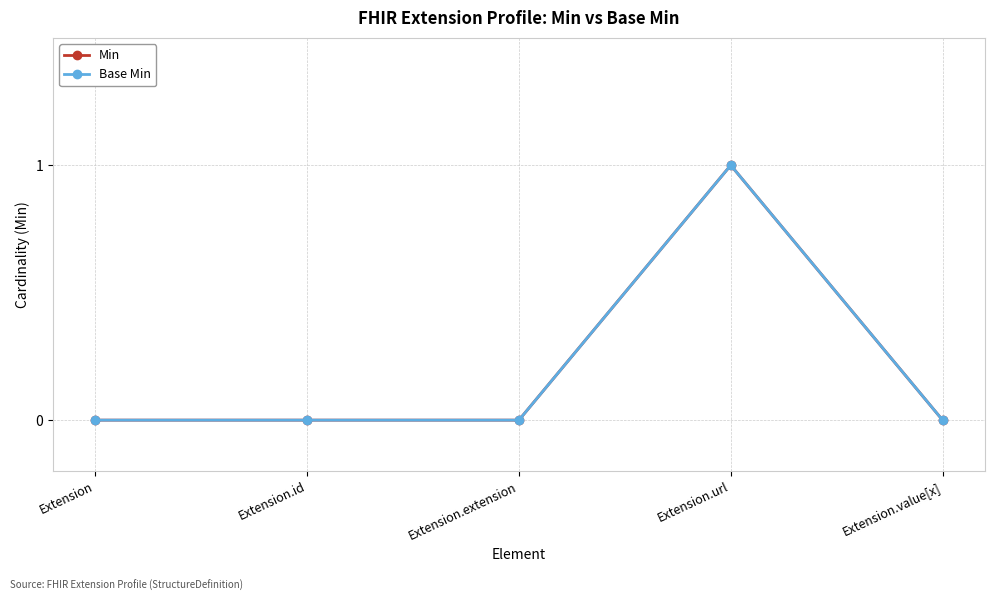

Which category has the lowest value across all series?

Extension